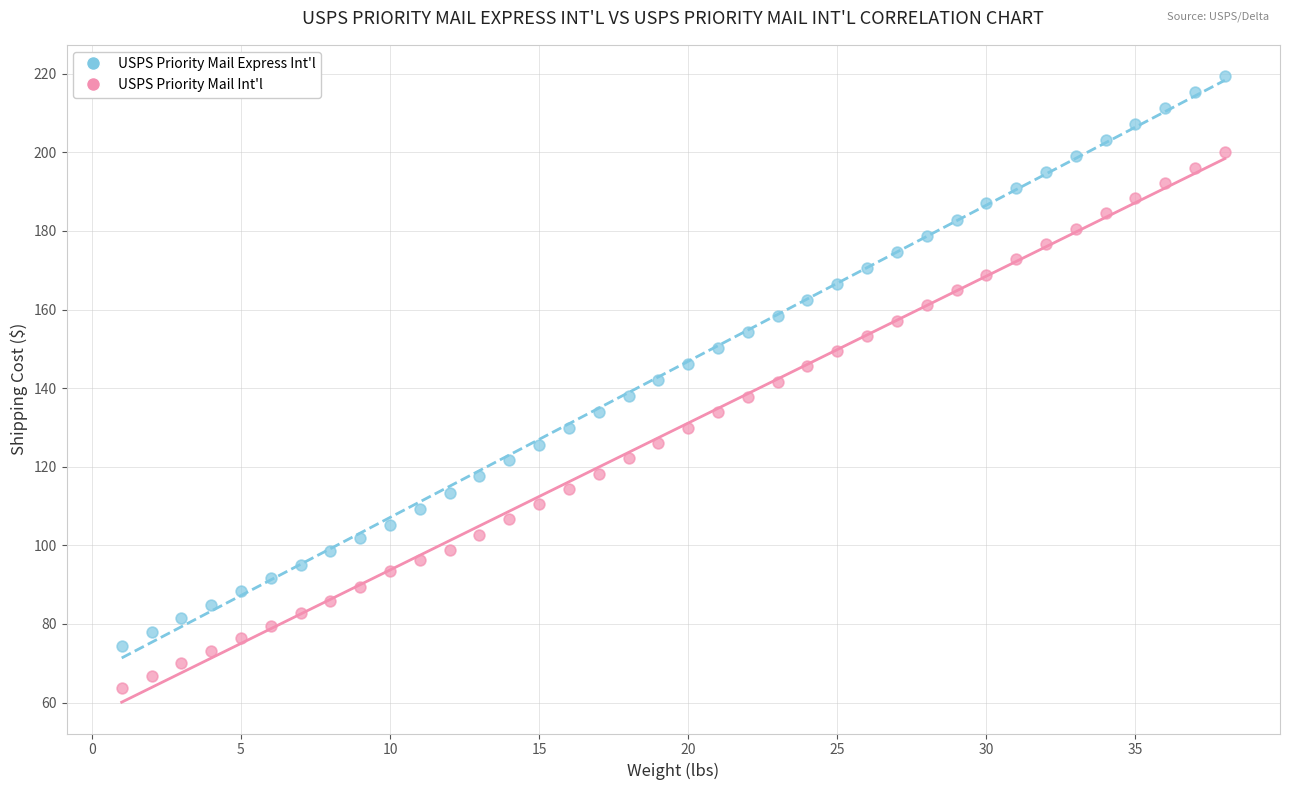

Which series contains the lowest Y value?

USPS Priority Mail Int'l